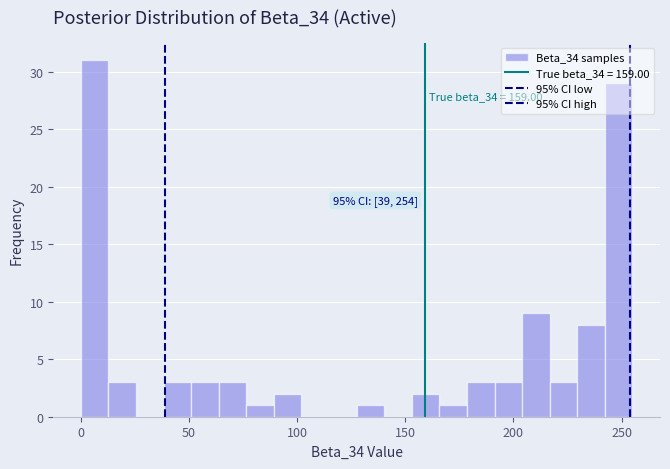

Read against the x-axis, roughly where is the centre of the tallest bar?

5